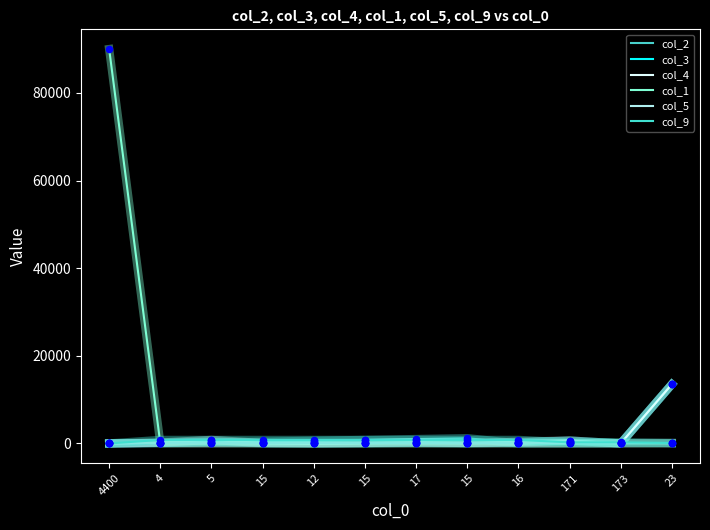

At which category is the sum across all series the highest?

4400